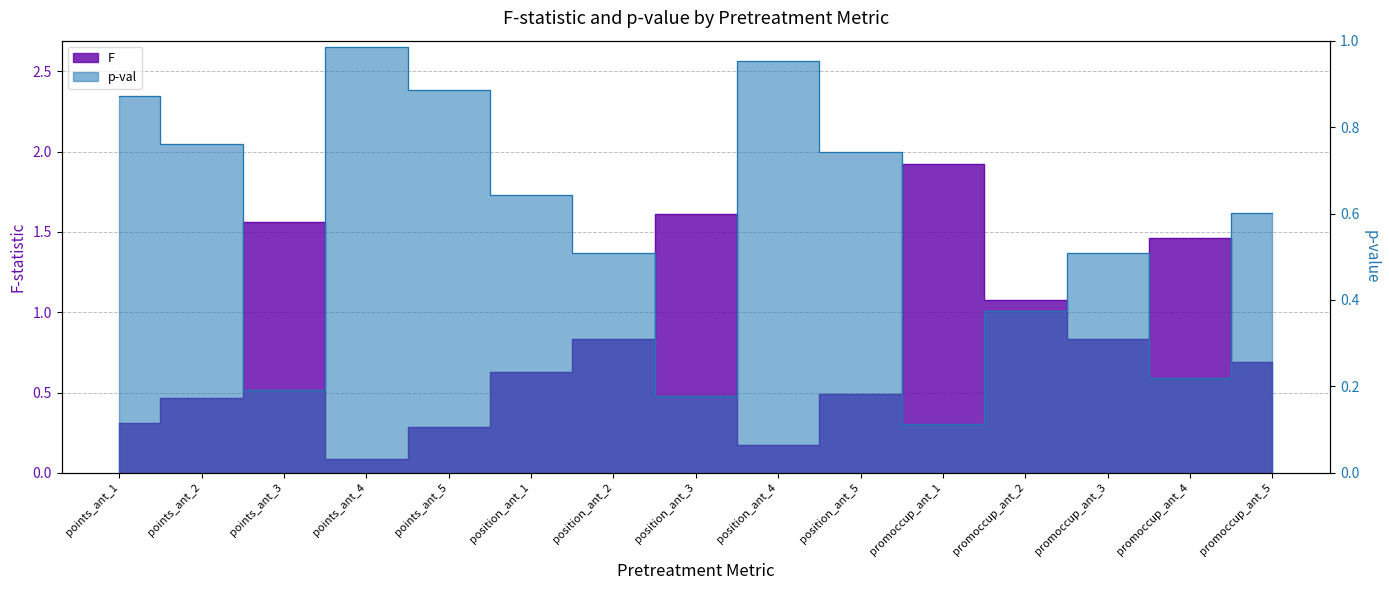

True or false: F has more than 1 interior local peaks.

True